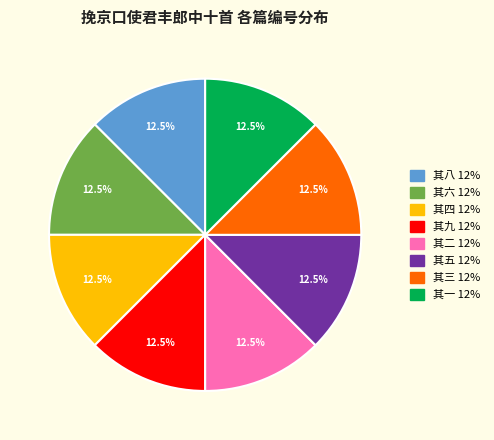

What percentage do 其八 12% and 其九 12% together represent?

25.0%